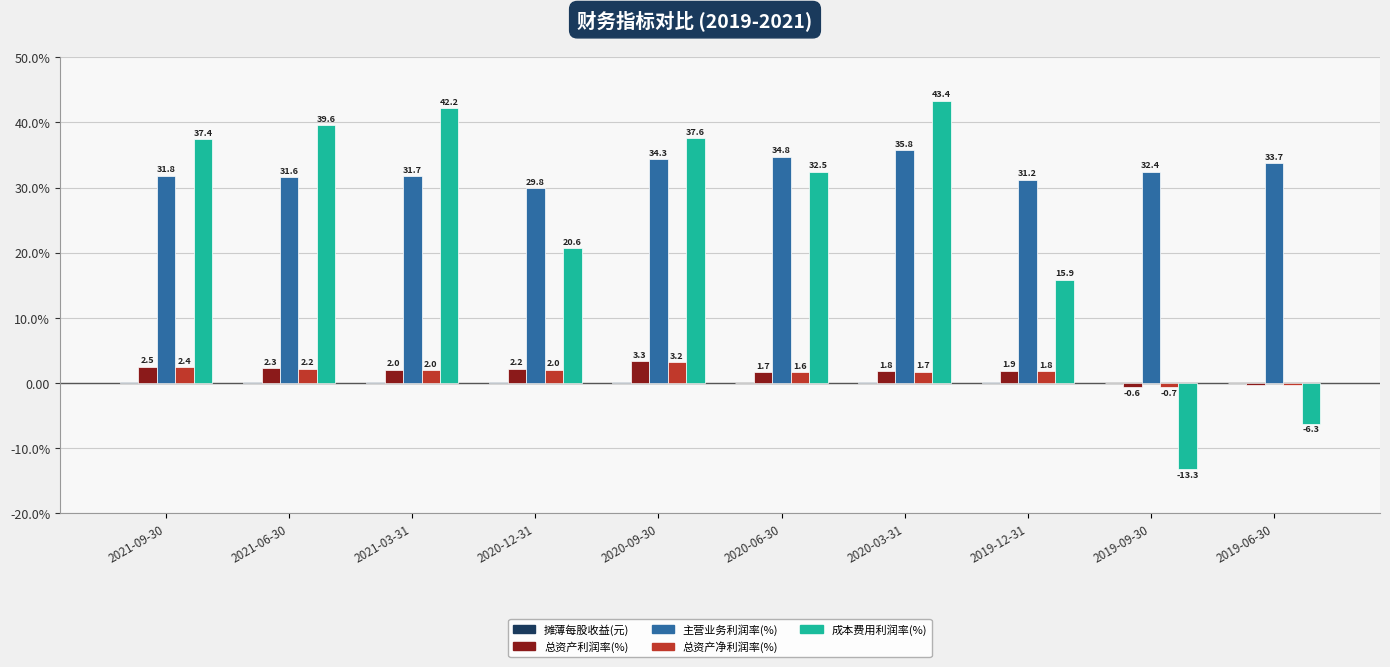

At which category is the sum across all series the highest?

2020-03-31